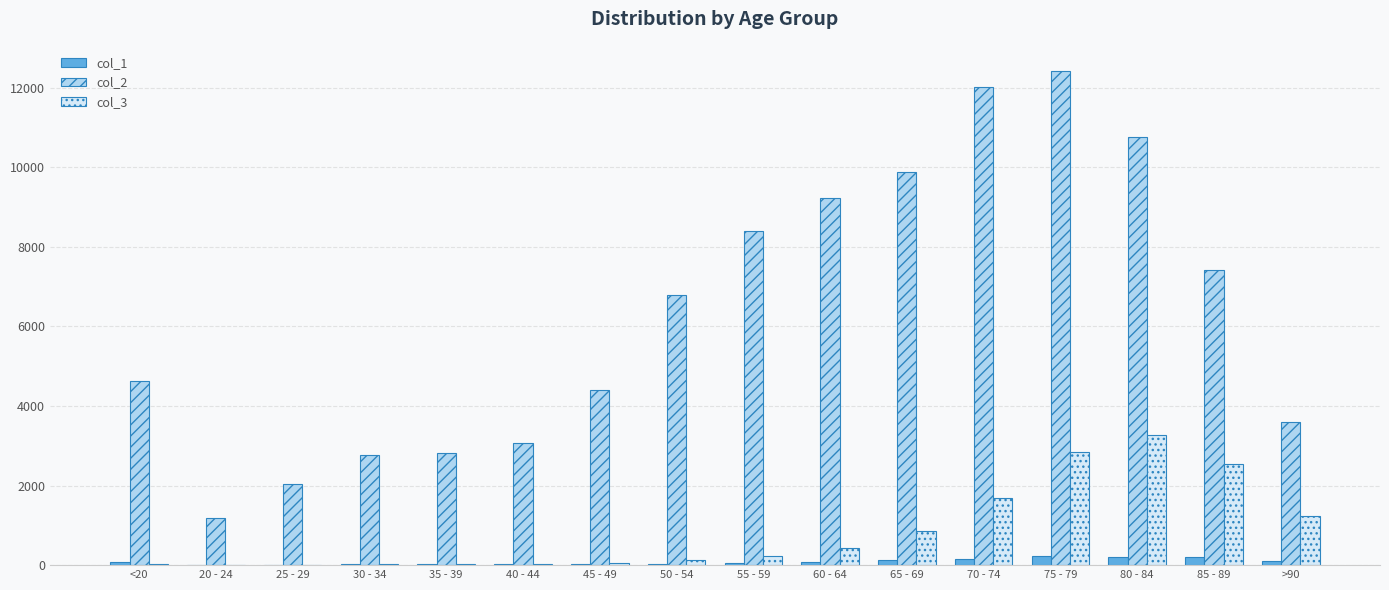

How many groups of bars are there?

16